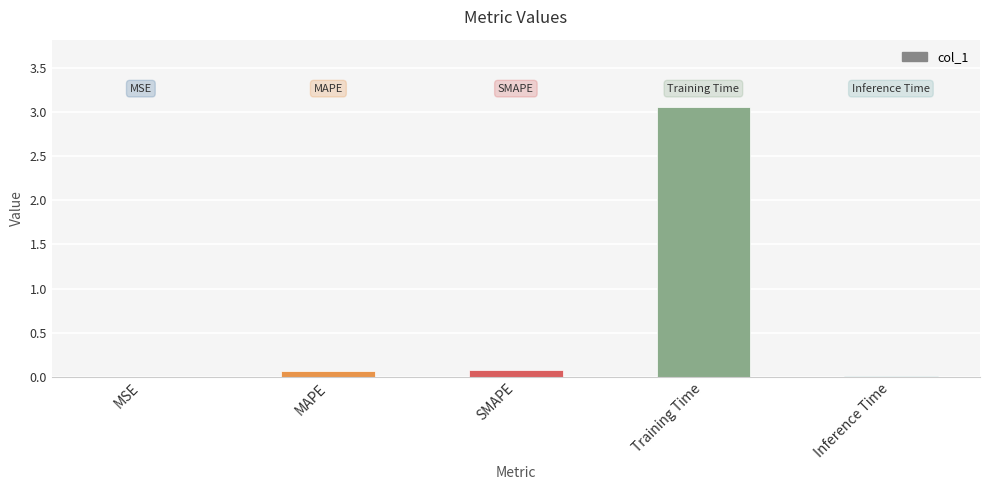

The chart shows a value of 0.1 at SMAPE. True or false?

True